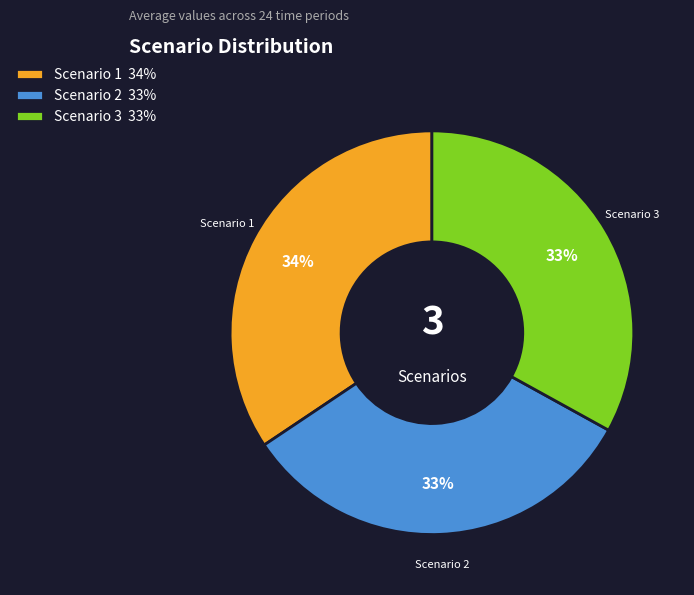

True or false: Scenario 1 accounts for 34% of the total.

True